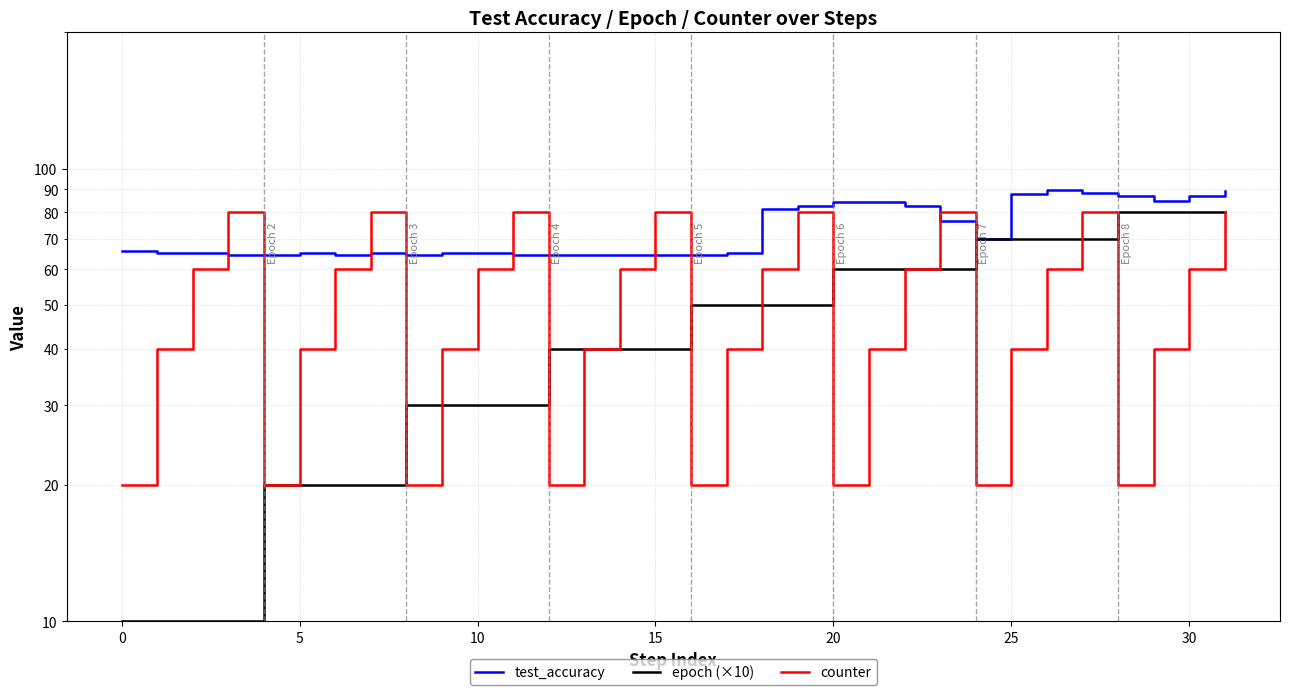

How many lines are shown in the chart?

3